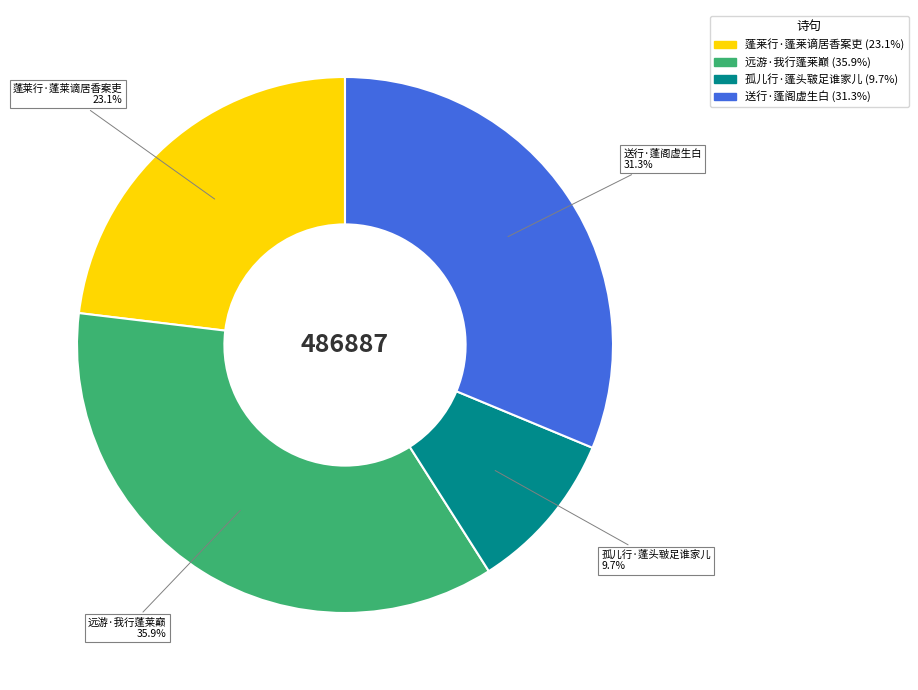

Which slice is the smallest?

孤儿行·蓬头皲足谁家儿